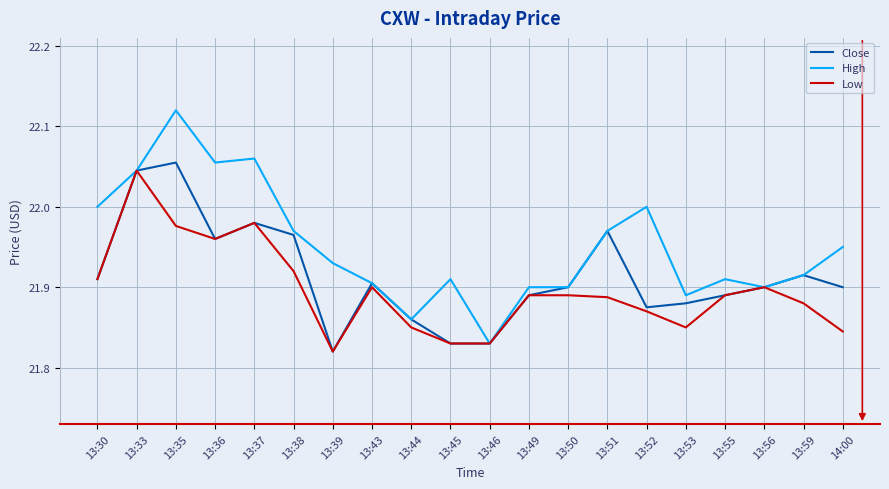

What position from the left is 13:51?

14